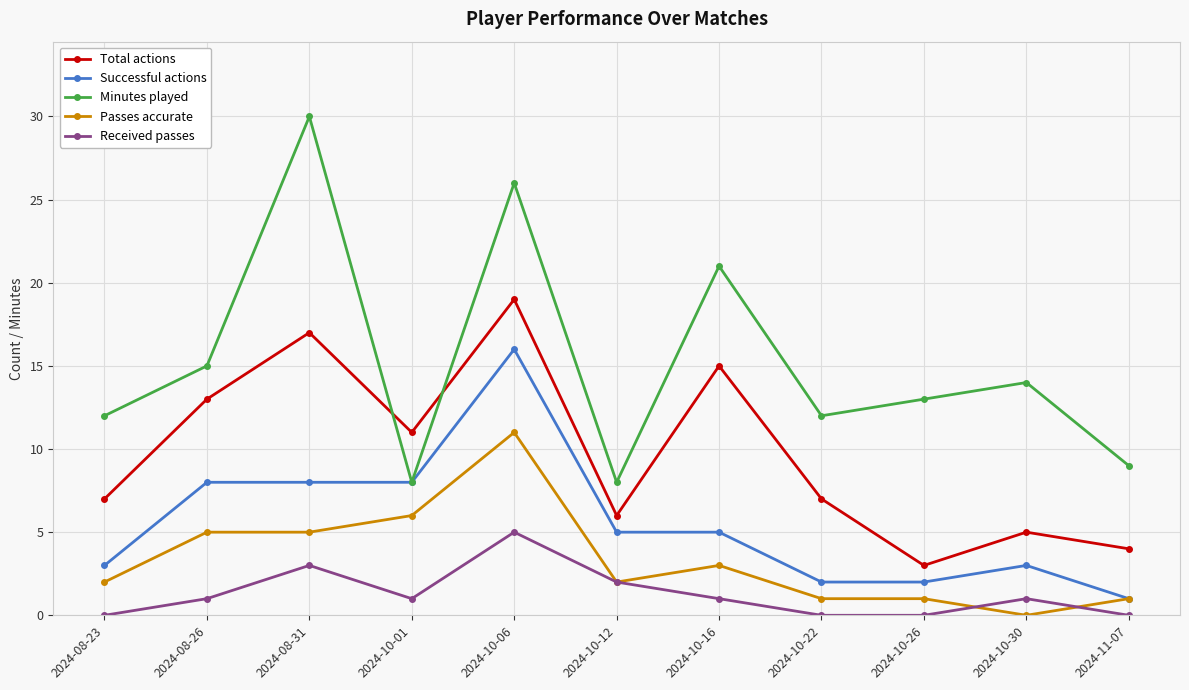

True or false: Received passes and Total actions intersect in this chart.

False